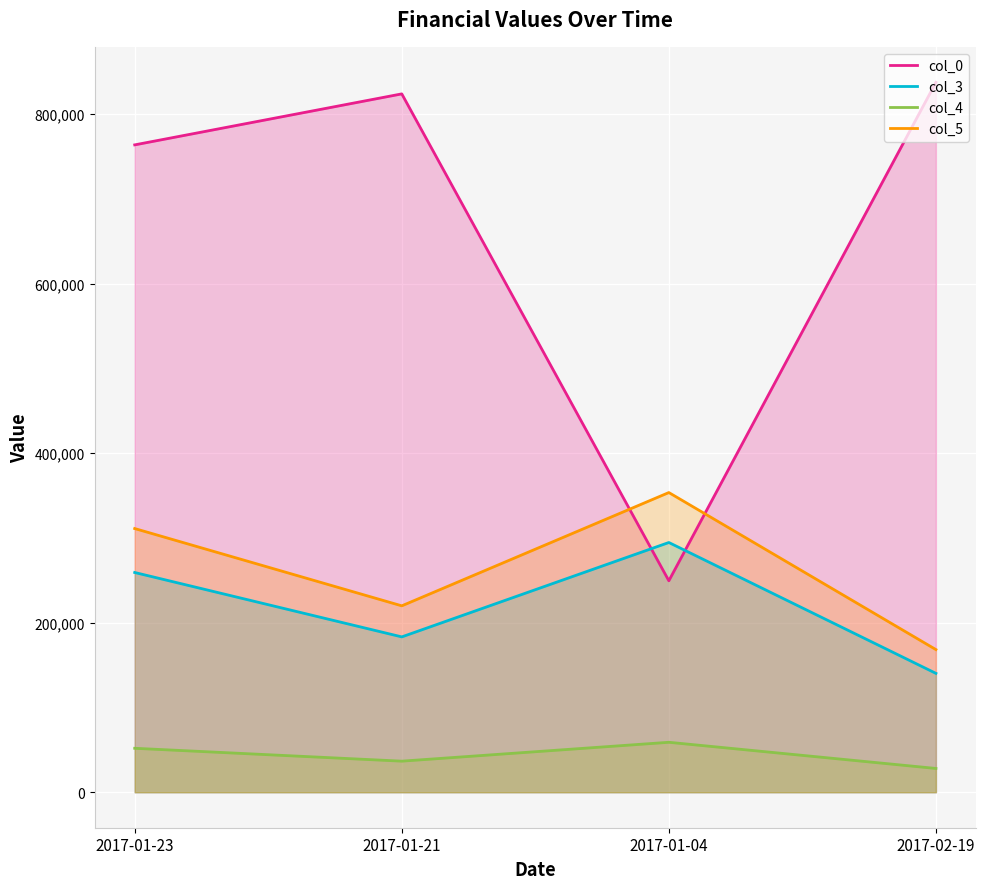

What is the difference between the col_4 values at 2017-01-04 and 2017-02-19?

30882.2